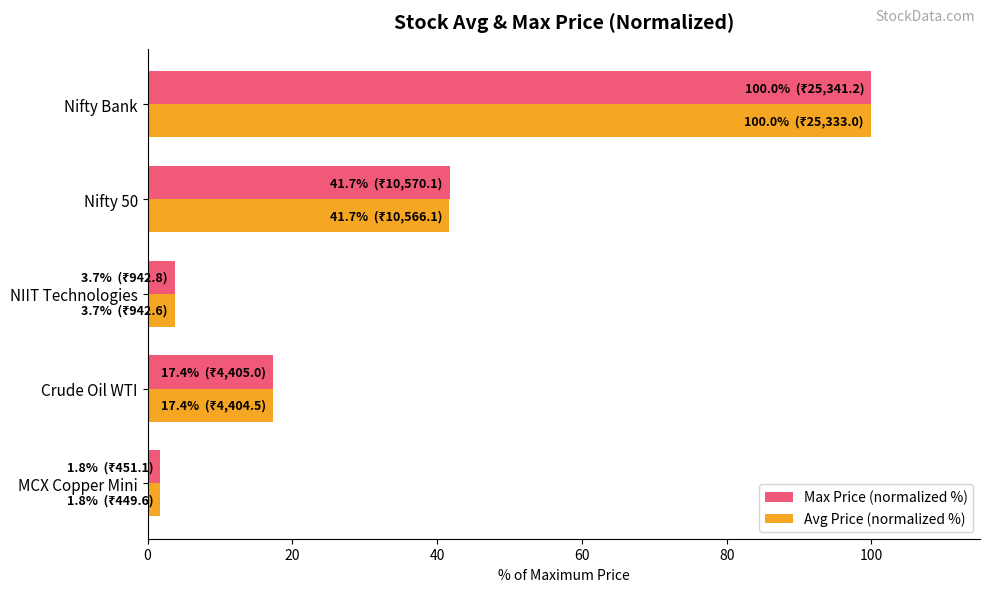

The value of Avg Price (normalized %) at NIIT Technologies is 3.7. True or false?

True